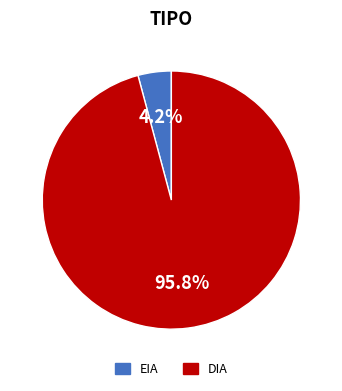

To the nearest percent, what is the average slice percentage?

50%